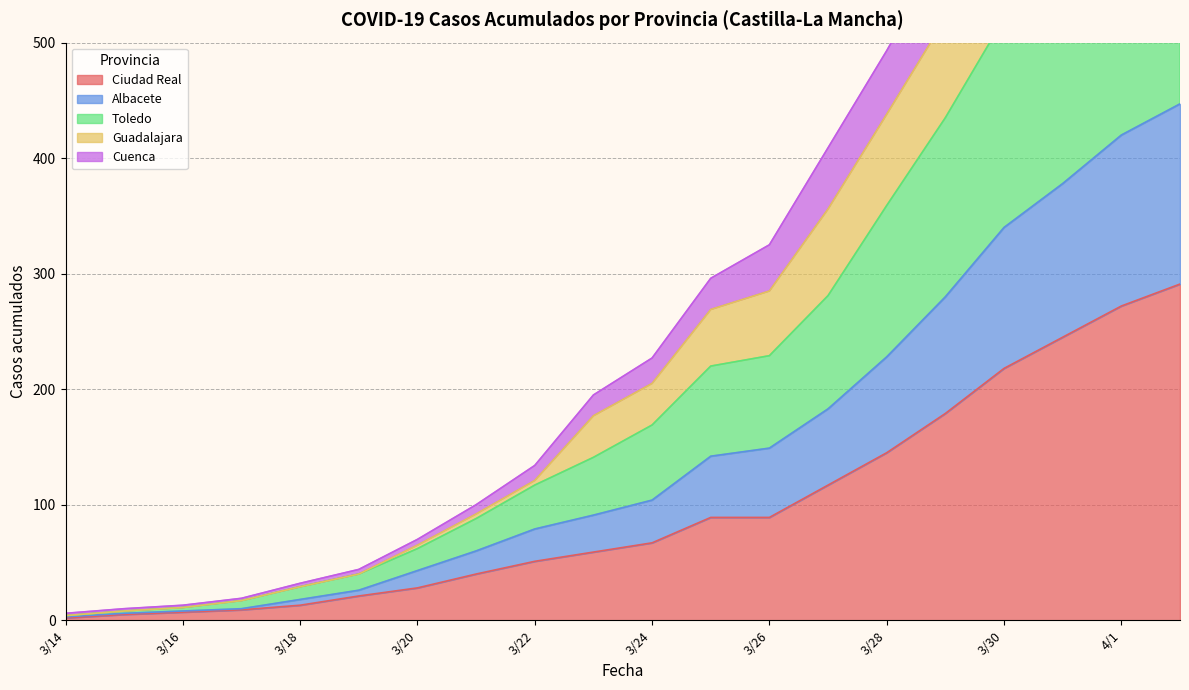

True or false: Ciudad Real has a value of 51 at 3/22.

True